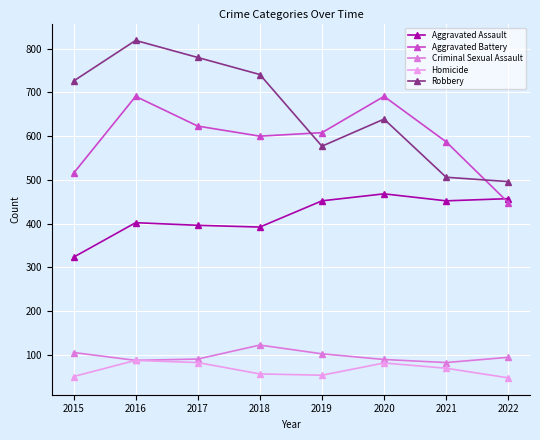

Is the value of Aggravated Assault at 2018 greater than the value of Criminal Sexual Assault at 2022?

Yes